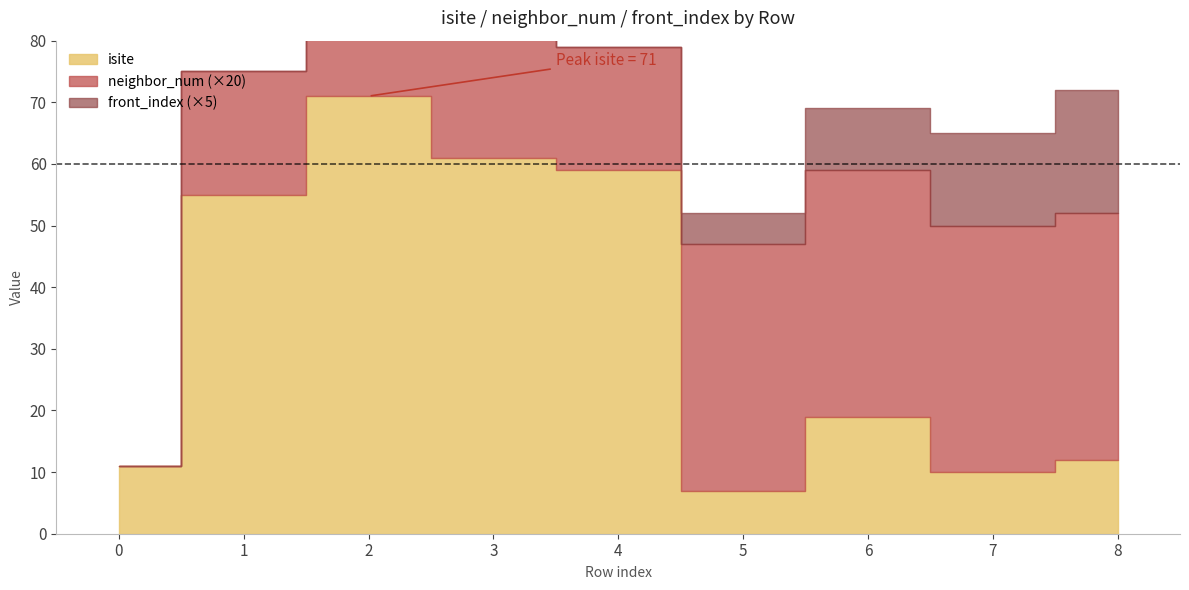

What is the sum of all front_index values?

10